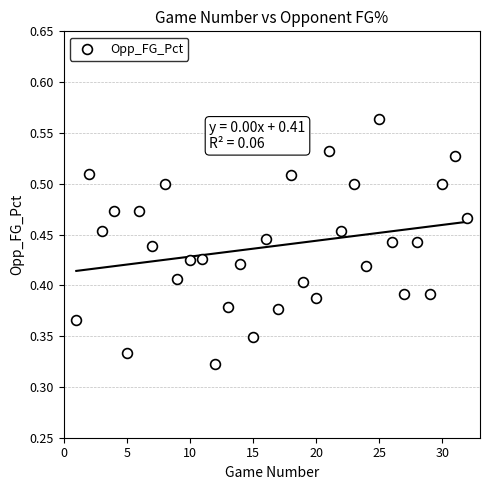

What is the range of X values (max minus min)?

31.0